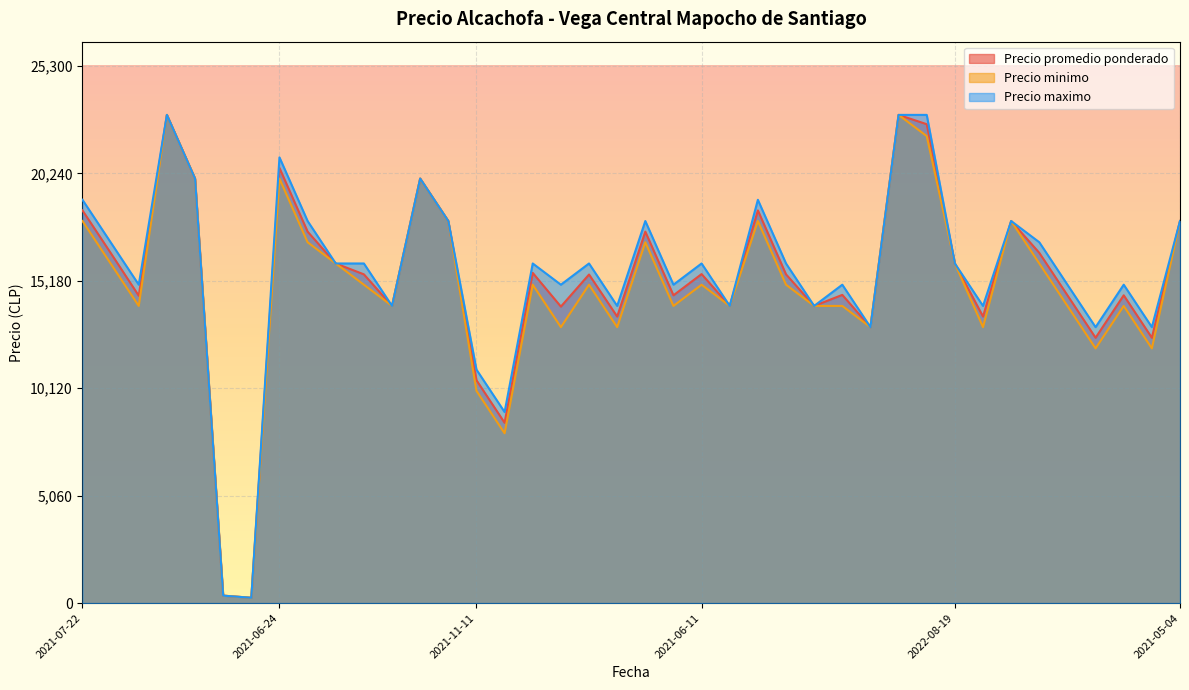

At how many categories does at least one series exceed 21779?

3